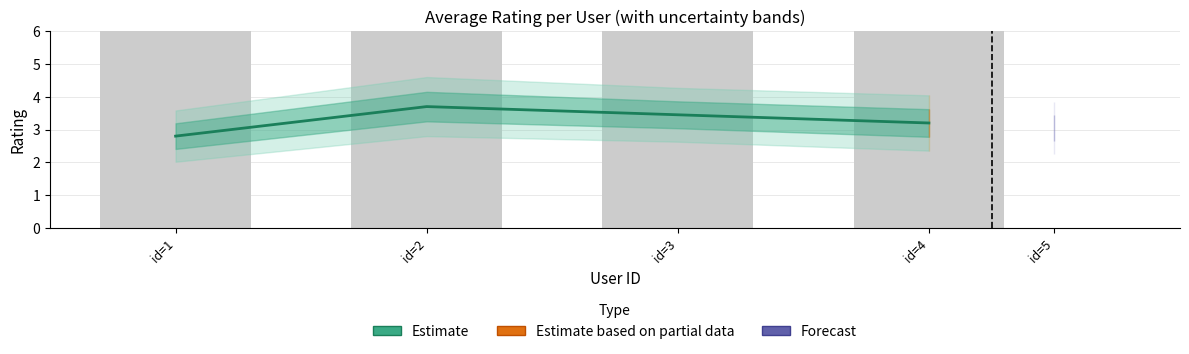

List the labels in order of Estimate value, smallest first.

id=1, id=4, id=3, id=2